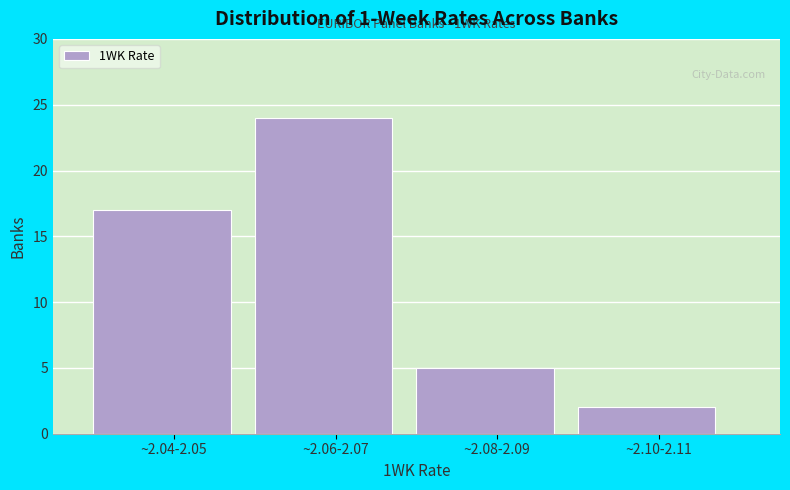

Reading right to left, list all the values displayed in this chart.

~2.10-2.11=2	~2.08-2.09=5	~2.06-2.07=24	~2.04-2.05=17